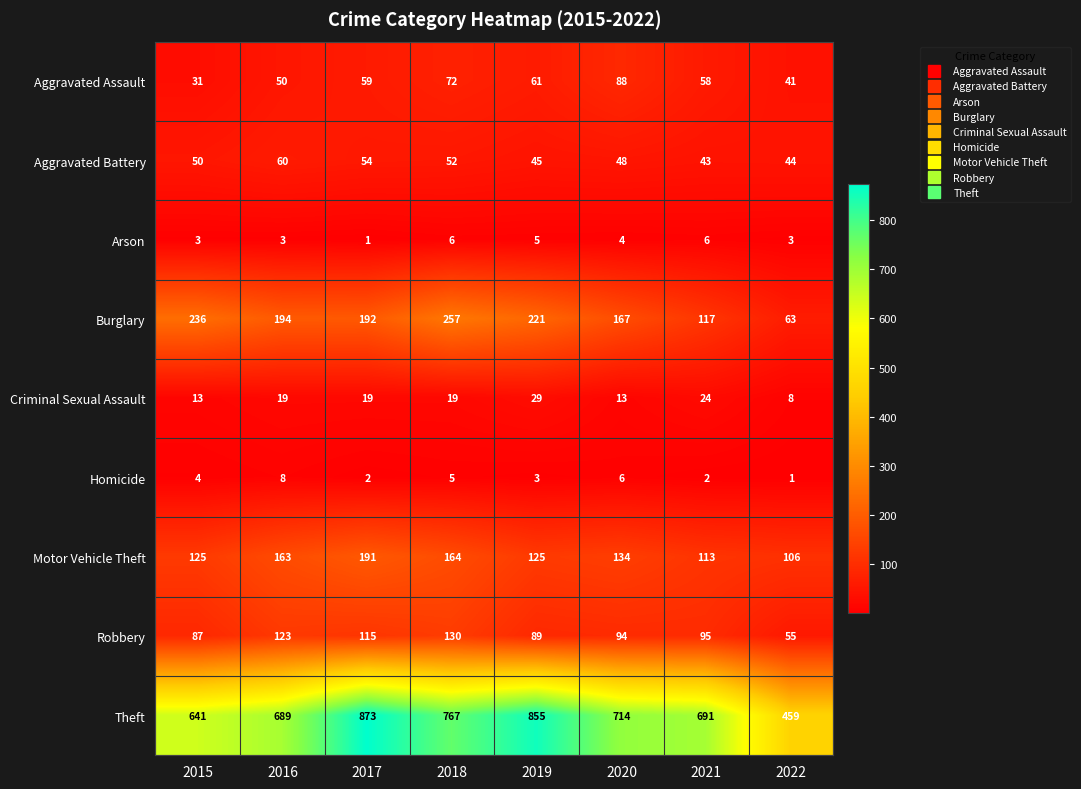

Count the number of data series in this chart.

9